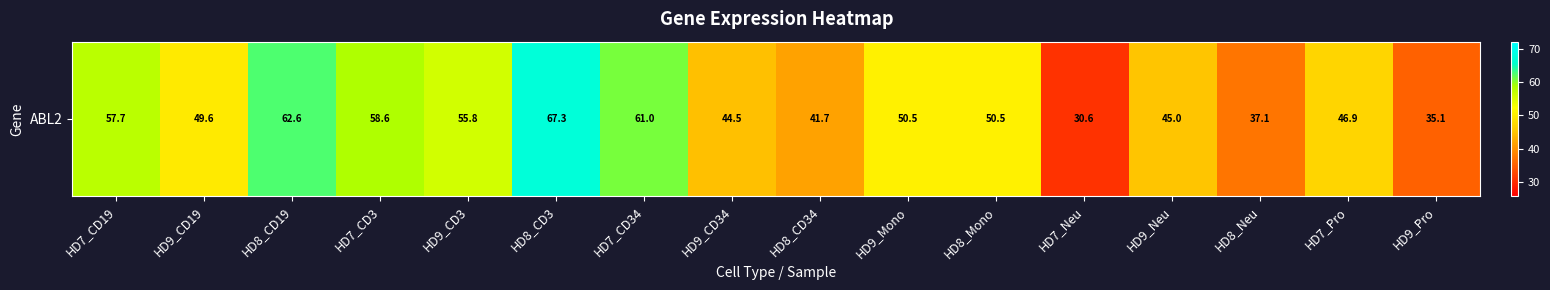

Approximately how many times larger is the value at HD7_CD3 compared to HD8_CD19?

0.9